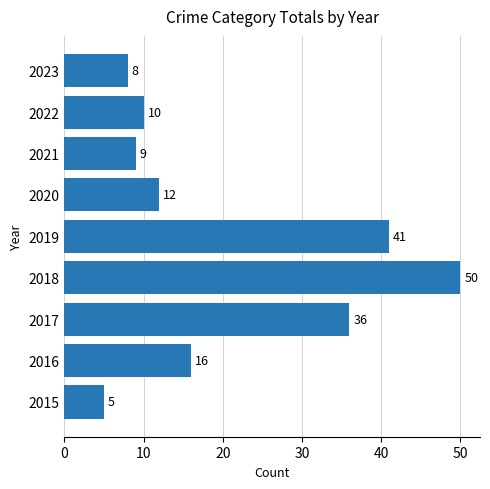

What is the difference between the maximum and minimum values?

45